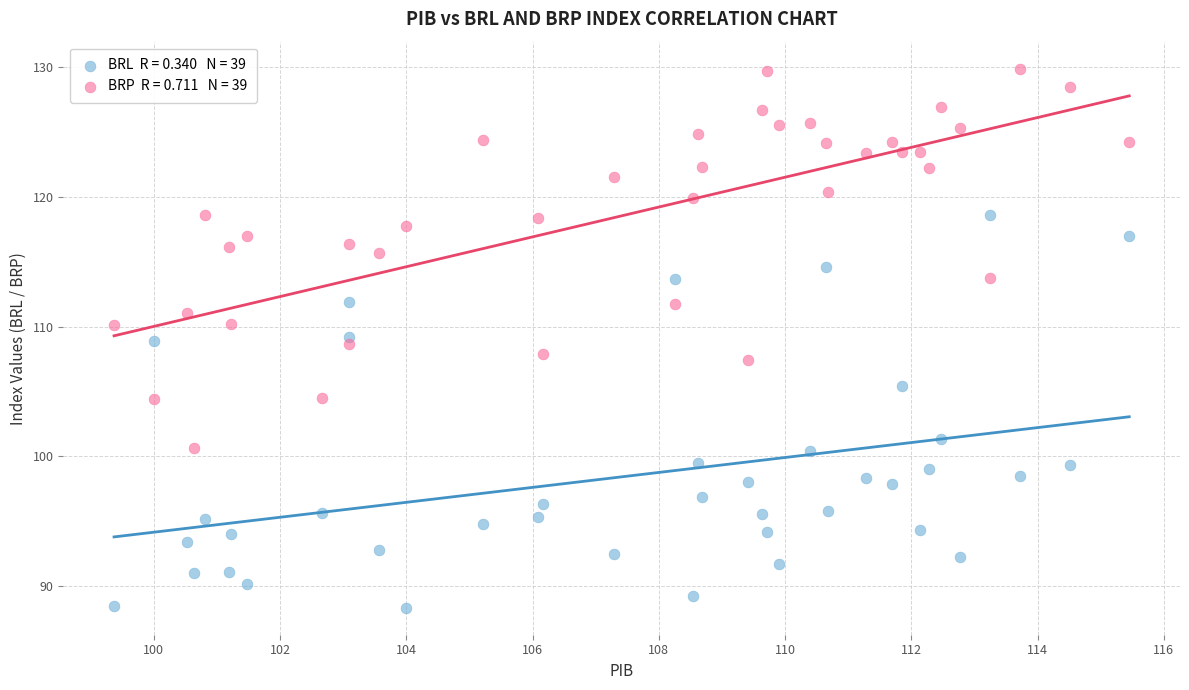

Across all data points, what is the range of Y values (max minus min)?

41.5